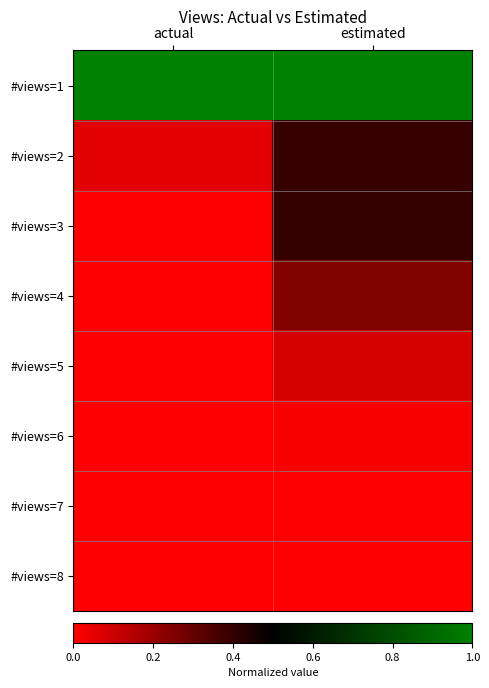

Reading left to right, list all the values displayed in this chart.

#views=1: actual=1.0	estimated=1.0
#views=2: actual=0.1	estimated=0.4
#views=3: actual=0.0	estimated=0.4
#views=4: actual=0.0	estimated=0.2
#views=5: actual=0.0	estimated=0.1
#views=6: actual=0.0	estimated=0.0
#views=7: actual=0.0	estimated=0.0
#views=8: actual=0.0	estimated=0.0